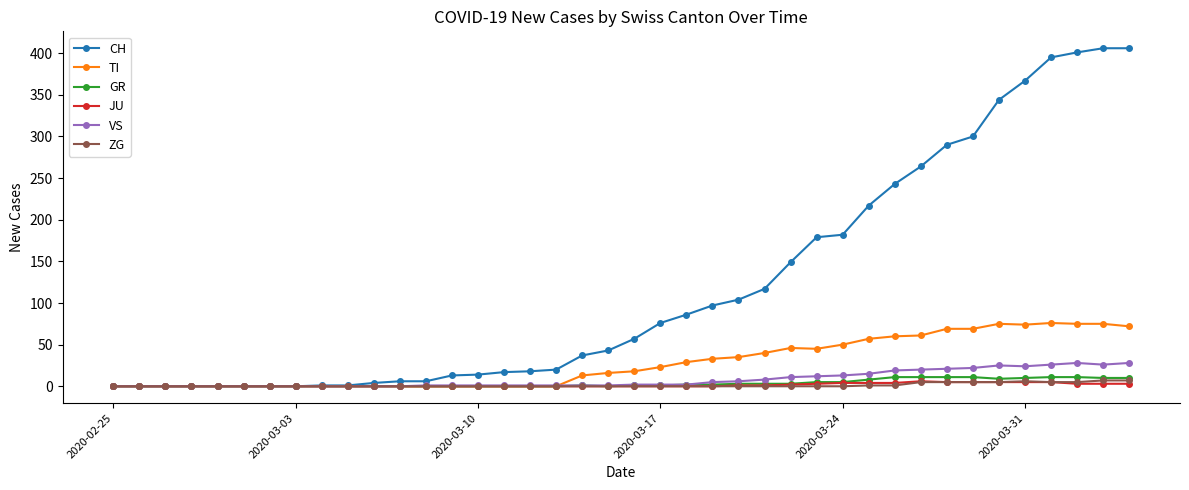

Does the chart display data point markers on the line(s)?

Yes